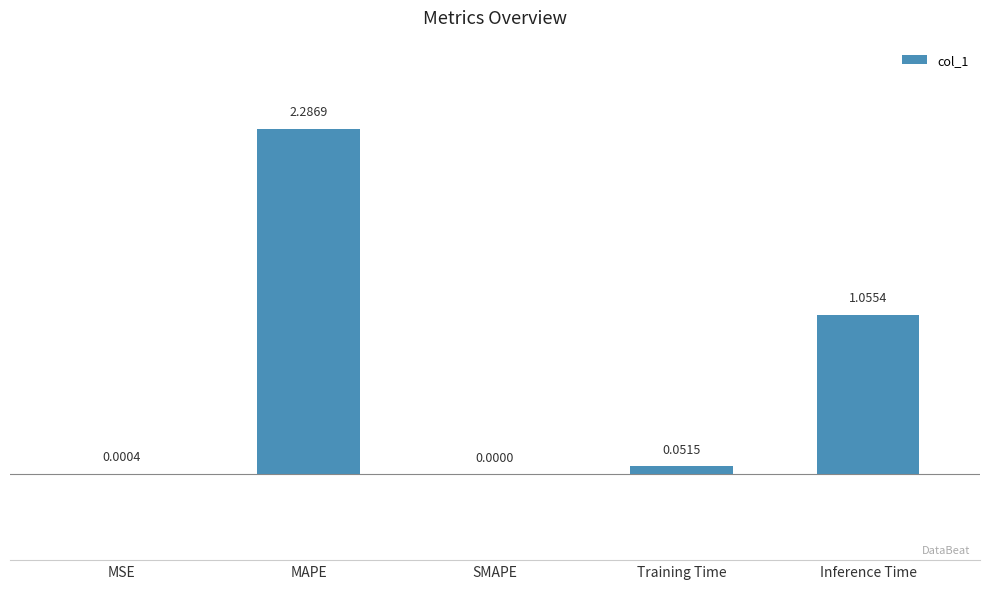

Are the bars grouped side by side (vs. stacked)?

No